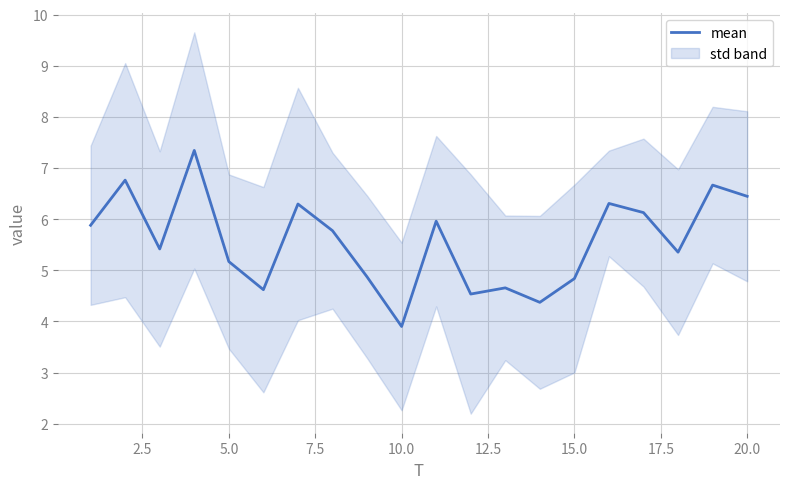

The value of mean at 10.0 is 3.9. True or false?

True